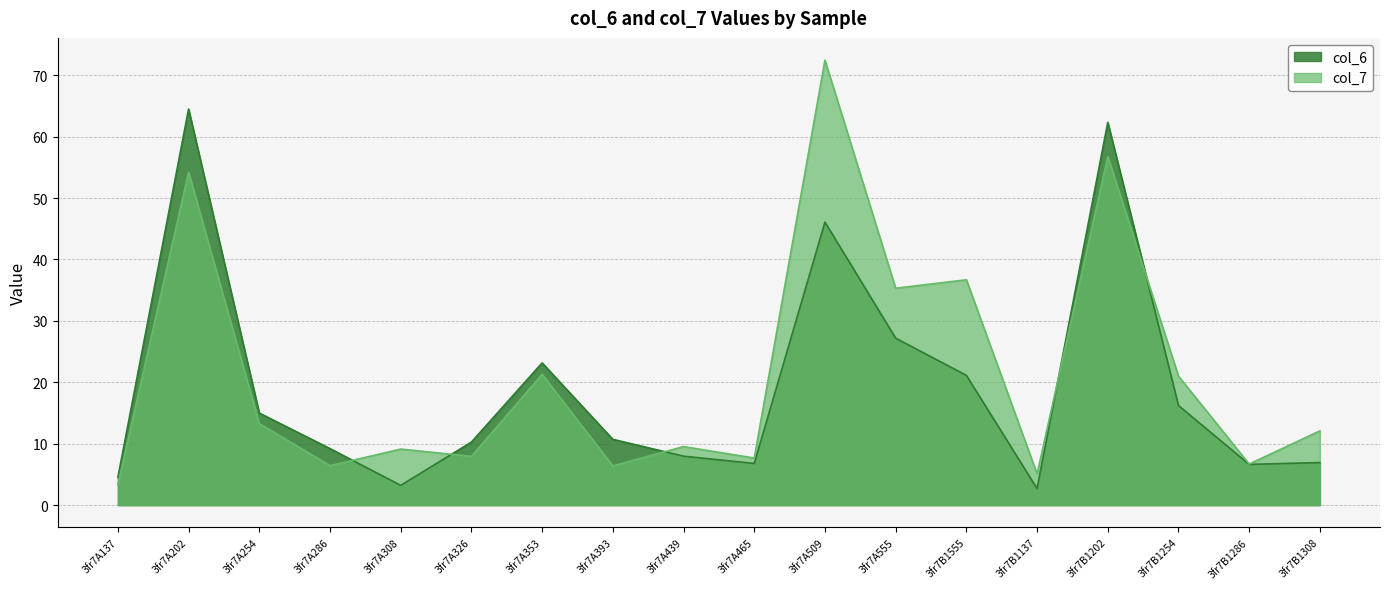

Reading left to right, what are all the values shown in this chart?

col_6: 4.5	64.5	15.0	9.2	3.2	10.3	23.2	10.7	8.0	6.8	46.1	27.2	21.1	2.7	62.3	16.2	6.6	6.9
col_7: 3.3	54.2	13.3	6.4	9.1	7.9	21.3	6.4	9.5	7.7	72.5	35.3	36.7	5.1	56.8	21.0	6.7	12.1